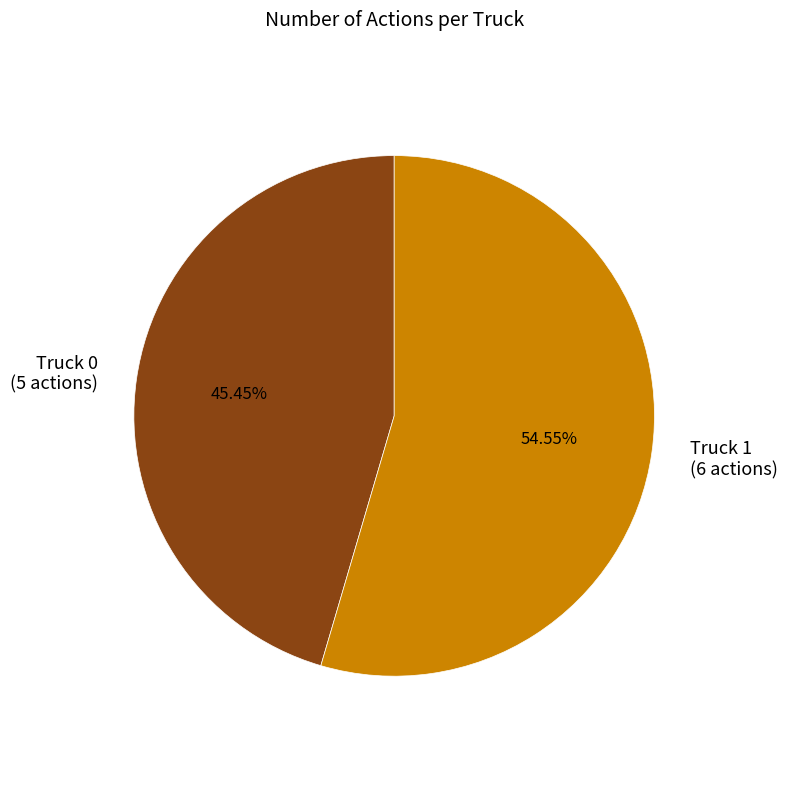

Does Truck 0 account for over 50% of the chart?

No